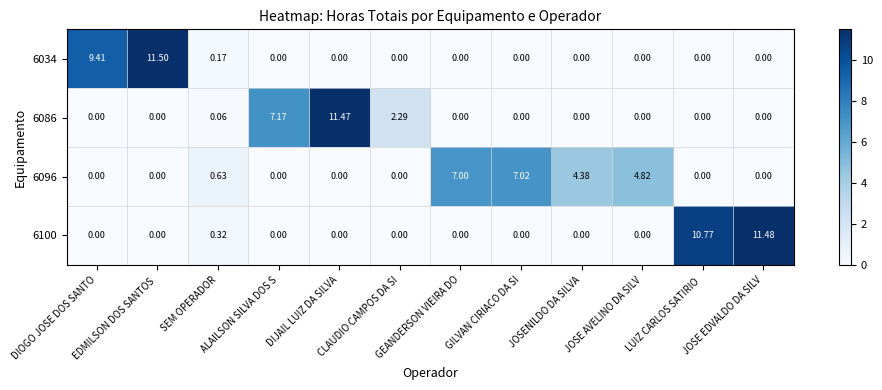

Reading left to right, transcribe all the data shown in this chart.

6034: DIOGO JOSE DOS SANTO=9.4	EDMILSON DOS SANTOS =11.5	SEM OPERADOR=0.2	ALAILSON SILVA DOS S=0.0	DIJAIL LUIZ DA SILVA=0.0	CLAUDIO CAMPOS DA SI=0.0	GEANDERSON VIEIRA DO=0.0	GILVAN CIRIACO DA SI=0.0	JOSENILDO DA SILVA=0.0	JOSE AVELINO DA SILV=0.0	LUIZ CARLOS SATIRIO =0.0	JOSE EDVALDO DA SILV=0.0
6086: DIOGO JOSE DOS SANTO=0.0	EDMILSON DOS SANTOS =0.0	SEM OPERADOR=0.1	ALAILSON SILVA DOS S=7.2	DIJAIL LUIZ DA SILVA=11.5	CLAUDIO CAMPOS DA SI=2.3	GEANDERSON VIEIRA DO=0.0	GILVAN CIRIACO DA SI=0.0	JOSENILDO DA SILVA=0.0	JOSE AVELINO DA SILV=0.0	LUIZ CARLOS SATIRIO =0.0	JOSE EDVALDO DA SILV=0.0
6096: DIOGO JOSE DOS SANTO=0.0	EDMILSON DOS SANTOS =0.0	SEM OPERADOR=0.6	ALAILSON SILVA DOS S=0.0	DIJAIL LUIZ DA SILVA=0.0	CLAUDIO CAMPOS DA SI=0.0	GEANDERSON VIEIRA DO=7.0	GILVAN CIRIACO DA SI=7.0	JOSENILDO DA SILVA=4.4	JOSE AVELINO DA SILV=4.8	LUIZ CARLOS SATIRIO =0.0	JOSE EDVALDO DA SILV=0.0
6100: DIOGO JOSE DOS SANTO=0.0	EDMILSON DOS SANTOS =0.0	SEM OPERADOR=0.3	ALAILSON SILVA DOS S=0.0	DIJAIL LUIZ DA SILVA=0.0	CLAUDIO CAMPOS DA SI=0.0	GEANDERSON VIEIRA DO=0.0	GILVAN CIRIACO DA SI=0.0	JOSENILDO DA SILVA=0.0	JOSE AVELINO DA SILV=0.0	LUIZ CARLOS SATIRIO =10.8	JOSE EDVALDO DA SILV=11.5